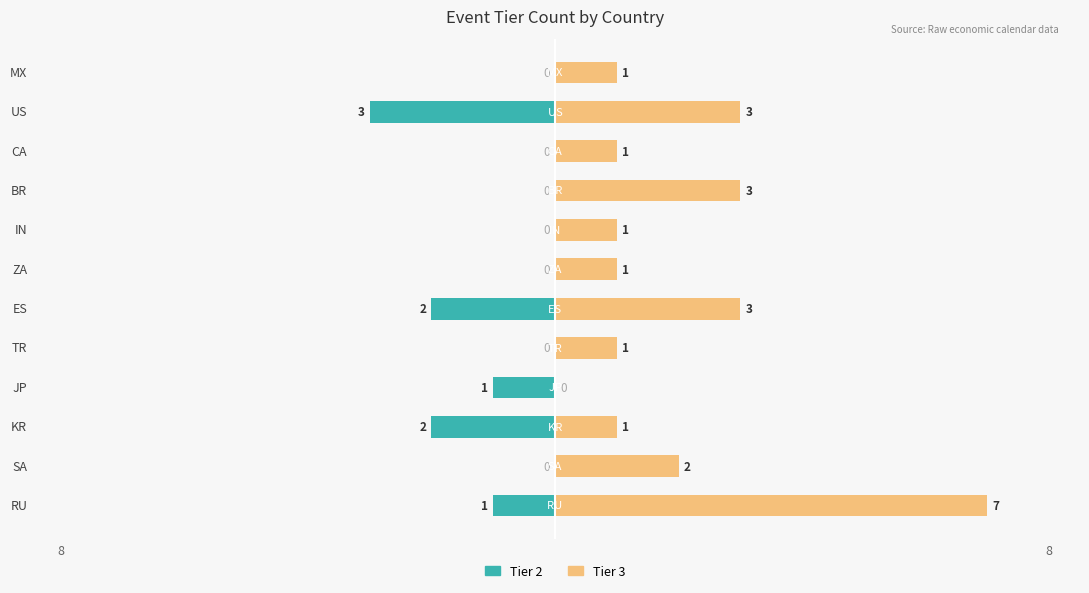

What are all the series names shown in the legend?

Tier 2, Tier 3